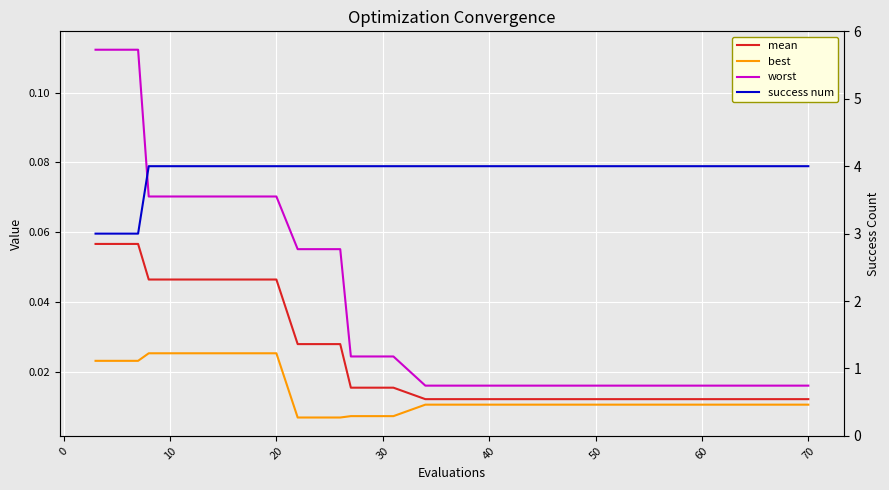

True or false: success num and best cross at least once.

False